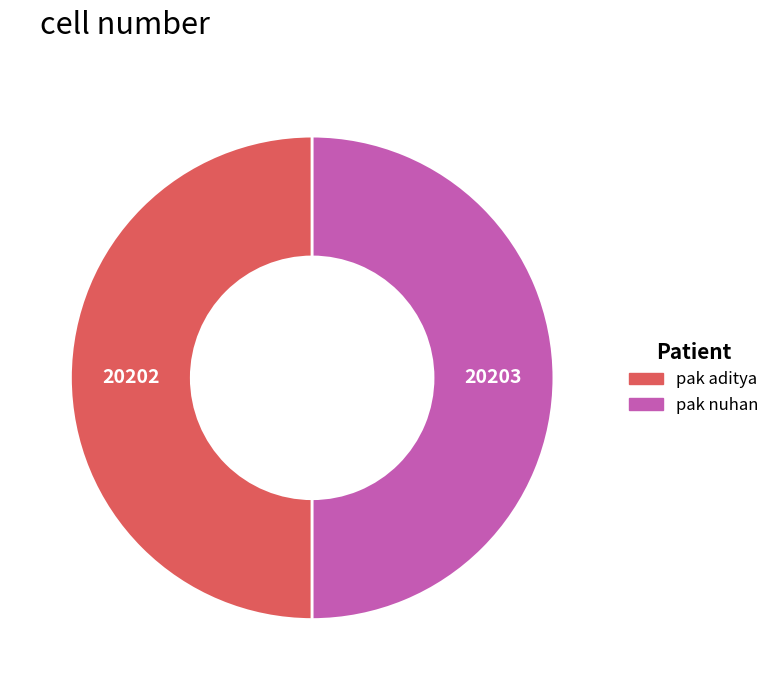

Combined, do pak nuhan and pak aditya account for over 50%?

Yes